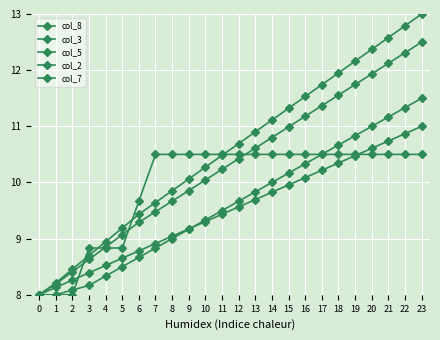

Between 21 and 17, which is larger?

21